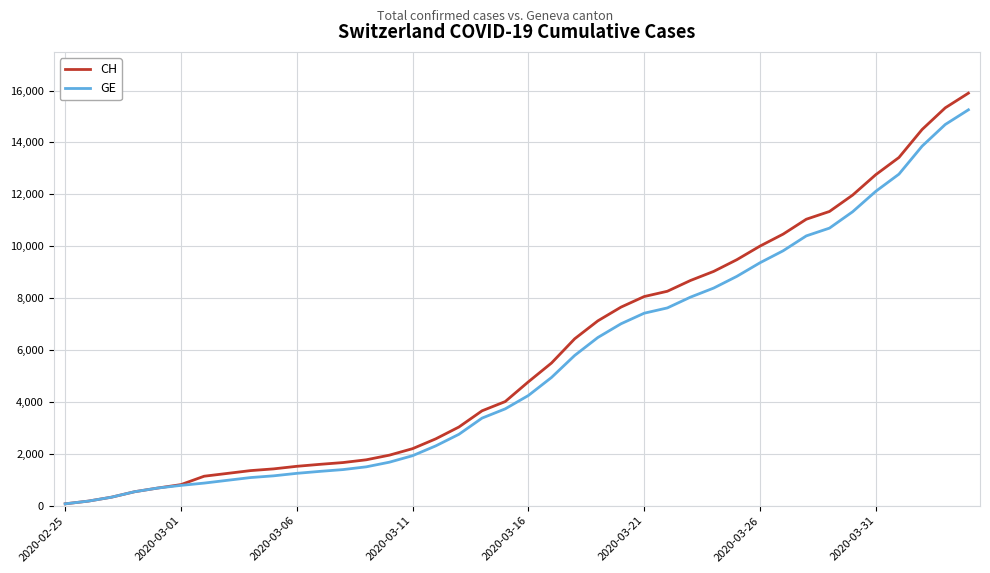

Which series has the largest range (max minus min)?

CH